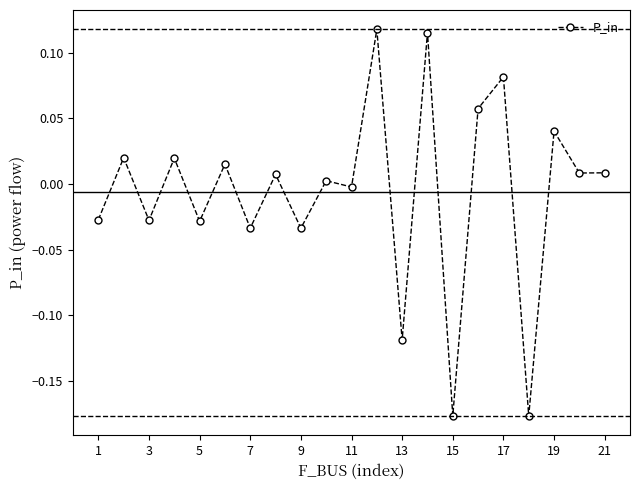

What is the difference between the maximum and second lowest values?

0.3